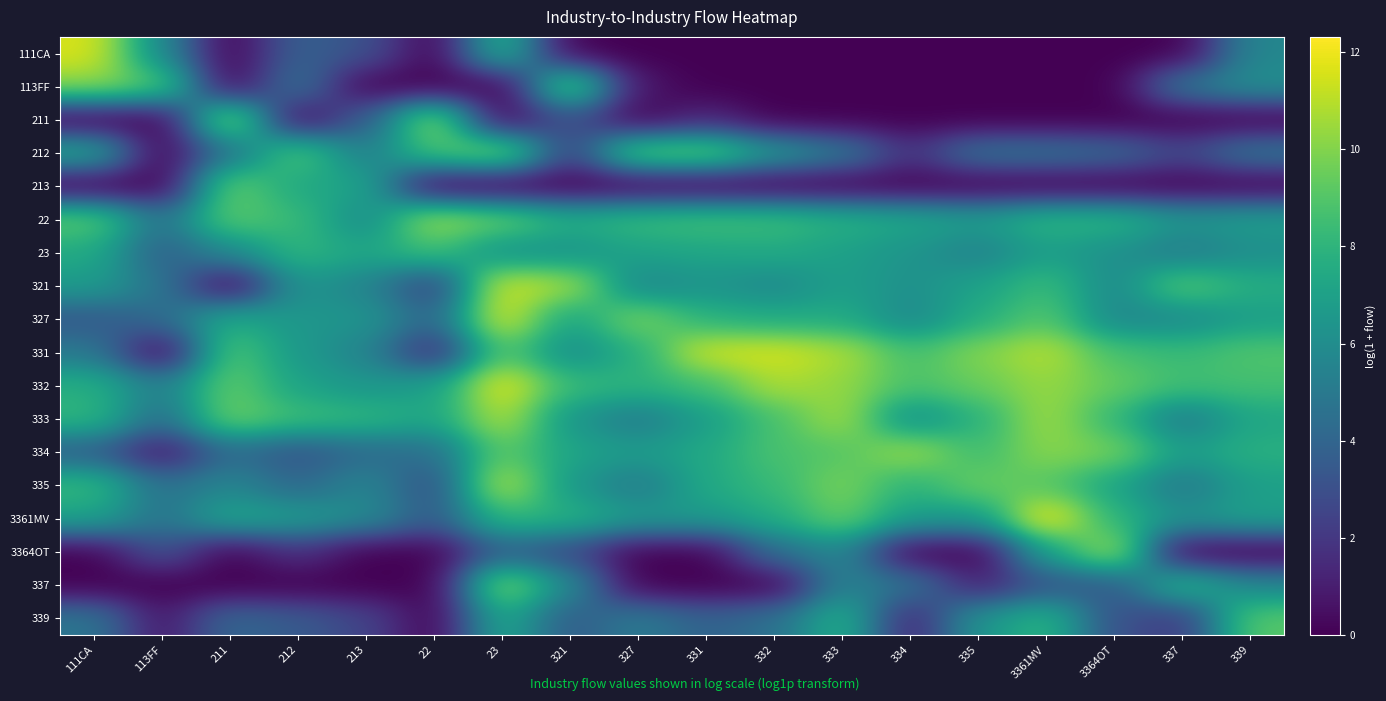

Reading left to right, what are all the values shown in this chart?

111CA: 111CA=11.6	113FF=5.8	211=0.0	212=3.8	213=3.1	22=0.0	23=8.1	321=0.0	327=0.0	331=0.0	332=0.0	333=0.0	334=0.0	335=0.0	3361MV=0.0	3364OT=0.0	337=0.0	339=5.7
113FF: 111CA=10.2	113FF=9.2	211=0.0	212=4.8	213=0.0	22=0.0	23=0.0	321=9.9	327=0.7	331=0.0	332=0.0	333=0.0	334=0.0	335=0.0	3361MV=0.0	3364OT=0.0	337=4.9	339=6.1
211: 111CA=0.0	113FF=0.0	211=10.8	212=0.0	213=3.6	22=10.5	23=0.0	321=3.2	327=0.0	331=1.4	332=0.0	333=0.0	334=0.0	335=0.0	3361MV=0.0	3364OT=0.0	337=0.0	339=0.0
212: 111CA=7.4	113FF=0.0	211=4.7	212=9.2	213=5.1	22=8.8	23=10.2	321=2.3	327=9.6	331=9.6	332=6.6	333=5.1	334=1.8	335=4.7	3361MV=4.6	3364OT=4.2	337=2.6	339=4.8
213: 111CA=0.0	113FF=0.0	211=9.6	212=7.3	213=7.2	22=0.0	23=0.0	321=0.0	327=0.0	331=0.0	332=0.0	333=0.0	334=0.0	335=0.0	3361MV=0.0	3364OT=0.0	337=0.0	339=0.0
22: 111CA=9.3	113FF=4.6	211=9.2	212=8.3	213=5.8	22=10.6	23=9.5	321=7.7	327=8.4	331=8.7	332=8.5	333=7.9	334=7.4	335=6.8	3361MV=8.1	3364OT=8.0	337=6.5	339=6.8
23: 111CA=7.5	113FF=3.7	211=5.9	212=8.1	213=7.2	22=8.6	23=6.1	321=6.3	327=7.1	331=7.3	332=7.5	333=7.0	334=6.4	335=5.4	3361MV=6.9	3364OT=6.2	337=5.1	339=6.1
321: 111CA=6.7	113FF=4.8	211=0.0	212=6.4	213=5.6	22=2.3	23=11.5	321=10.7	327=5.6	331=6.4	332=5.8	333=7.0	334=6.1	335=7.1	3361MV=8.4	3364OT=5.7	337=9.2	339=7.7
327: 111CA=3.4	113FF=4.3	211=7.5	212=6.4	213=6.5	22=4.0	23=11.8	321=7.0	327=10.0	331=7.9	332=7.5	333=7.5	334=5.7	335=7.6	3361MV=9.1	3364OT=5.7	337=5.8	339=6.9
331: 111CA=5.0	113FF=0.0	211=9.1	212=6.5	213=5.6	22=1.4	23=9.2	321=5.9	327=7.7	331=11.5	332=11.6	333=10.8	334=8.7	335=10.0	3361MV=11.0	3364OT=8.7	337=8.3	339=8.9
332: 111CA=7.7	113FF=5.3	211=9.4	212=7.1	213=6.4	22=6.9	23=12.0	321=8.3	327=7.9	331=8.5	332=10.8	333=10.3	334=8.8	335=9.5	3361MV=10.4	3364OT=9.4	337=8.6	339=8.6
333: 111CA=8.1	113FF=4.4	211=9.7	212=8.5	213=8.1	22=7.2	23=11.0	321=6.4	327=5.1	331=6.8	332=8.7	333=10.7	334=5.9	335=7.9	3361MV=10.6	3364OT=8.2	337=5.0	339=7.3
334: 111CA=3.7	113FF=0.7	211=4.3	212=3.2	213=4.2	22=4.5	23=9.3	321=7.2	327=6.7	331=7.4	332=8.8	333=9.0	334=10.6	335=8.4	3361MV=10.2	3364OT=9.8	337=6.9	339=7.8
335: 111CA=8.2	113FF=4.5	211=5.7	212=4.1	213=5.7	22=2.9	23=11.2	321=6.5	327=5.0	331=7.4	332=8.3	333=9.9	334=7.8	335=9.6	3361MV=9.0	3364OT=7.2	337=4.9	339=6.9
3361MV: 111CA=7.1	113FF=4.7	211=7.3	212=6.8	213=5.9	22=3.5	23=8.2	321=7.9	327=6.7	331=6.7	332=7.6	333=9.5	334=6.8	335=6.6	3361MV=12.3	3364OT=7.9	337=6.3	339=7.0
3364OT: 111CA=0.0	113FF=3.2	211=0.0	212=1.8	213=0.0	22=0.0	23=3.8	321=2.7	327=0.0	331=0.0	332=4.5	333=5.8	334=0.0	335=0.0	3361MV=7.0	3364OT=10.9	337=0.0	339=0.0
337: 111CA=0.0	113FF=0.0	211=0.0	212=0.0	213=0.0	22=0.0	23=10.4	321=5.9	327=0.0	331=0.0	332=0.0	333=5.5	334=4.8	335=1.1	3361MV=3.3	3364OT=3.5	337=8.2	339=5.7
339: 111CA=4.8	113FF=0.7	211=4.1	212=3.5	213=2.6	22=0.0	23=7.5	321=3.5	327=5.1	331=3.9	332=4.5	333=7.9	334=1.1	335=6.4	3361MV=8.0	3364OT=3.0	337=2.1	339=9.1